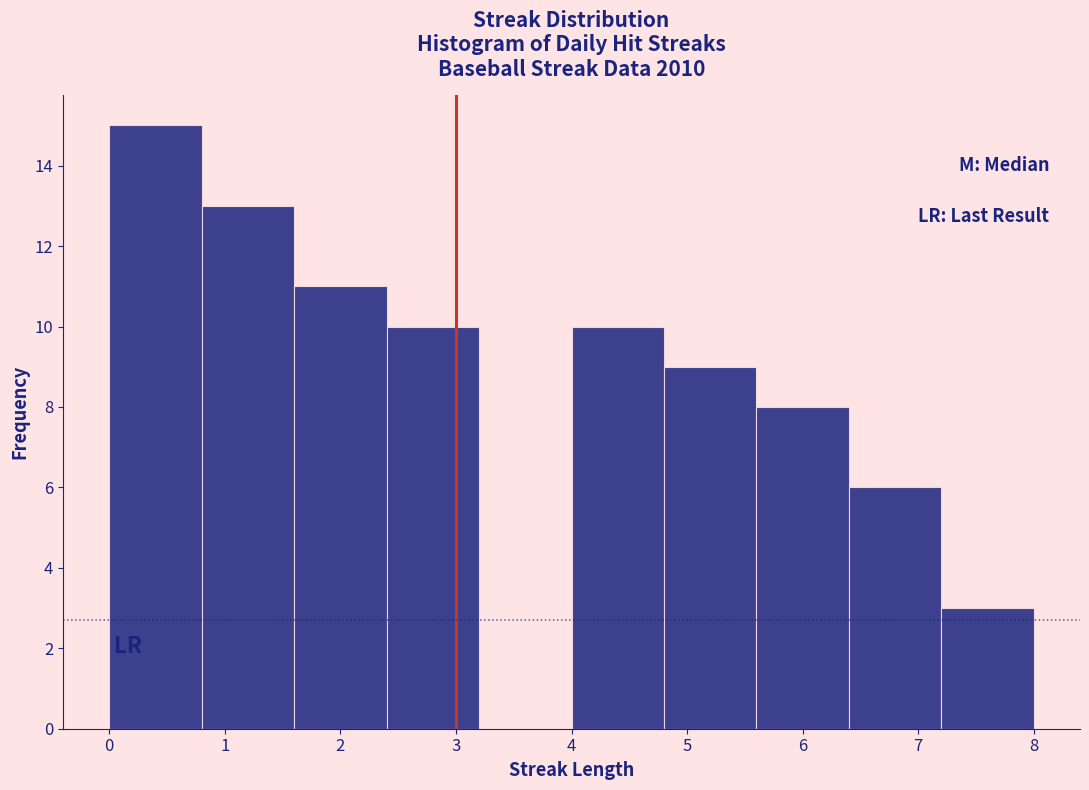

Reading left to right, transcribe this chart: for each bar, give the range it covers on the x-axis and its height. The values are not printed on the chart, so give them approximately, as read against the axis.

0.0 to 0.8: 15
0.8 to 1.6: 13
1.6 to 2.4: 11
2.4 to 3.2: 10
3.2 to 4.0: 0
4.0 to 4.8: 10
4.8 to 5.6: 9
5.6 to 6.4: 8
6.4 to 7.2: 6
7.2 to 8.0: 3